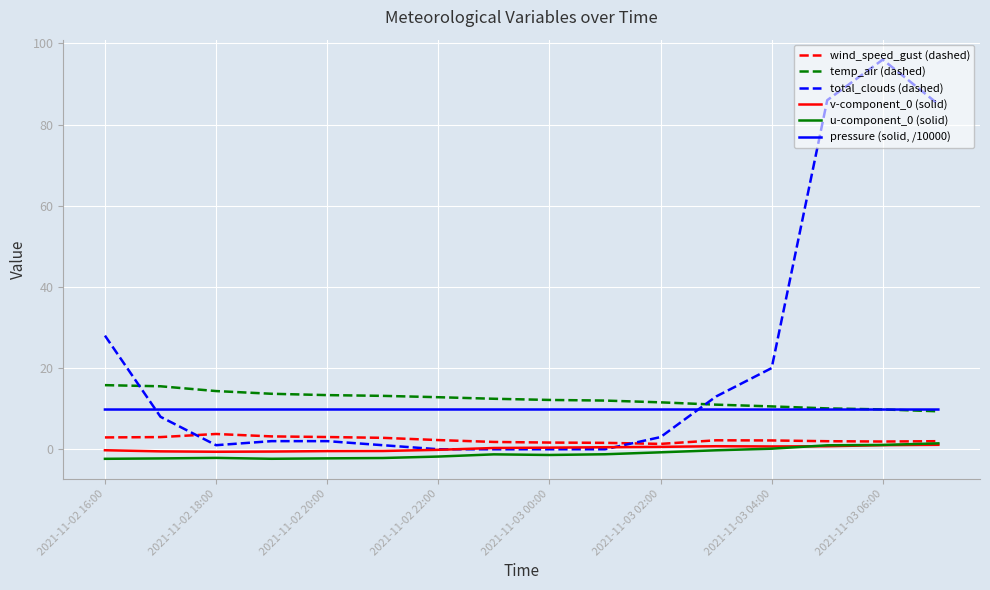

Which series has the largest total across all categories?

total_clouds (dashed)